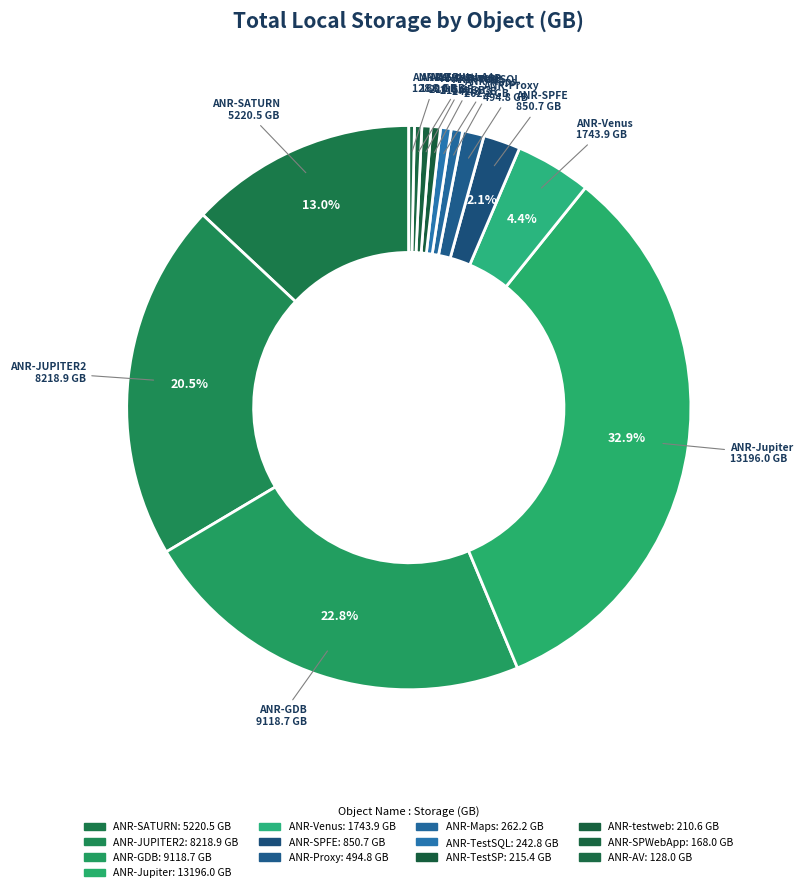

What is the change in value from ANR-SATURN to ANR-TestSQL?

-4977.7